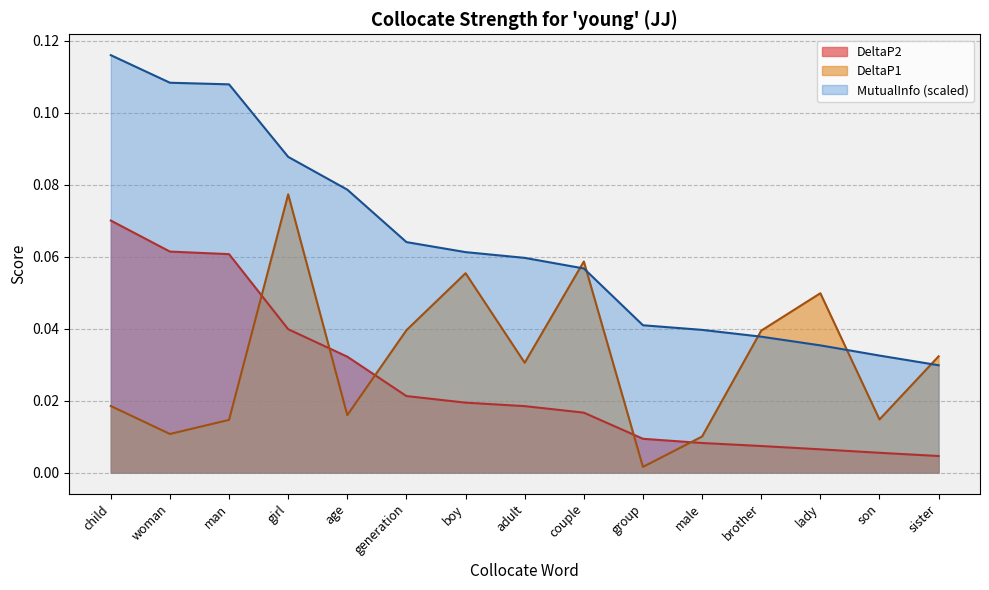

Is it true that MutualInfo equals 0.1 at age?

False